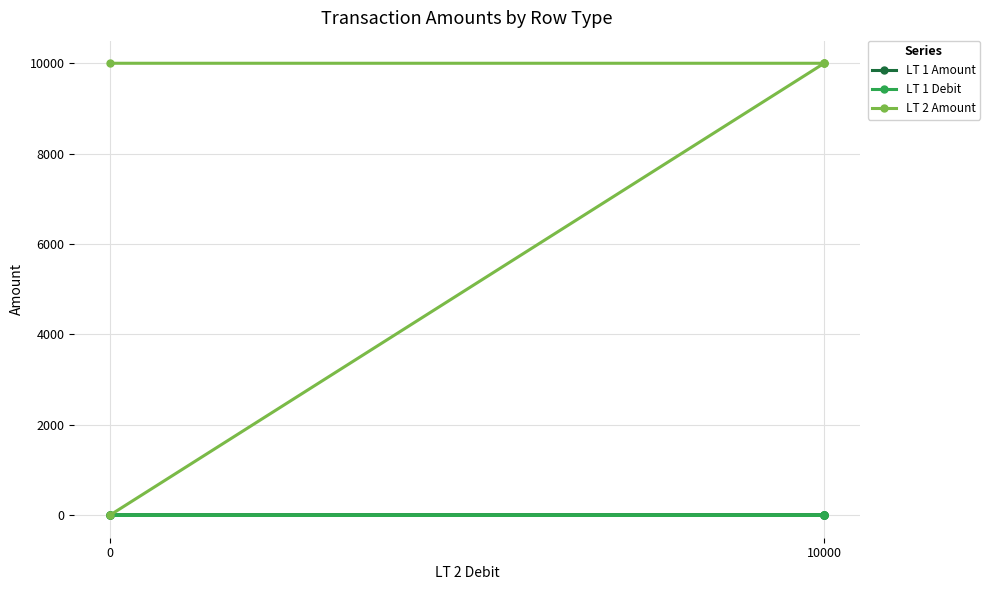

Is it true that LT 2 Amount equals 10000.0 at 10000?

True